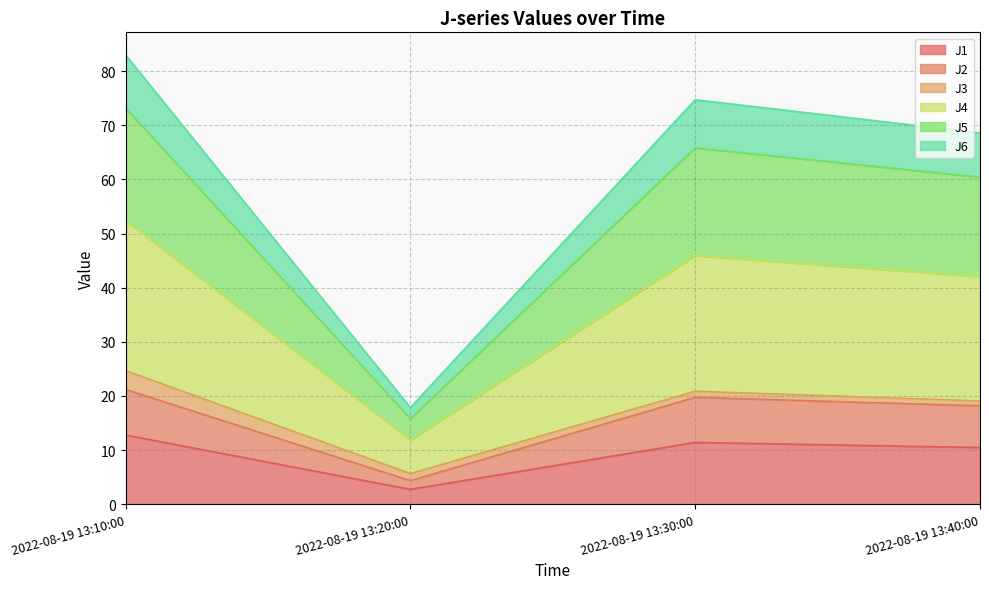

What is the sum of all J1 values?

37.4